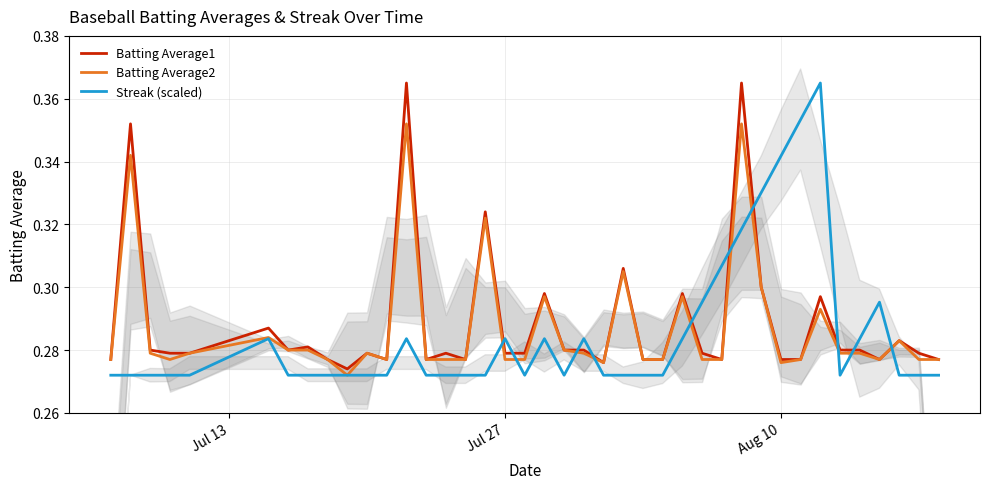

Which series has the largest range (max minus min)?

Streak (scaled)